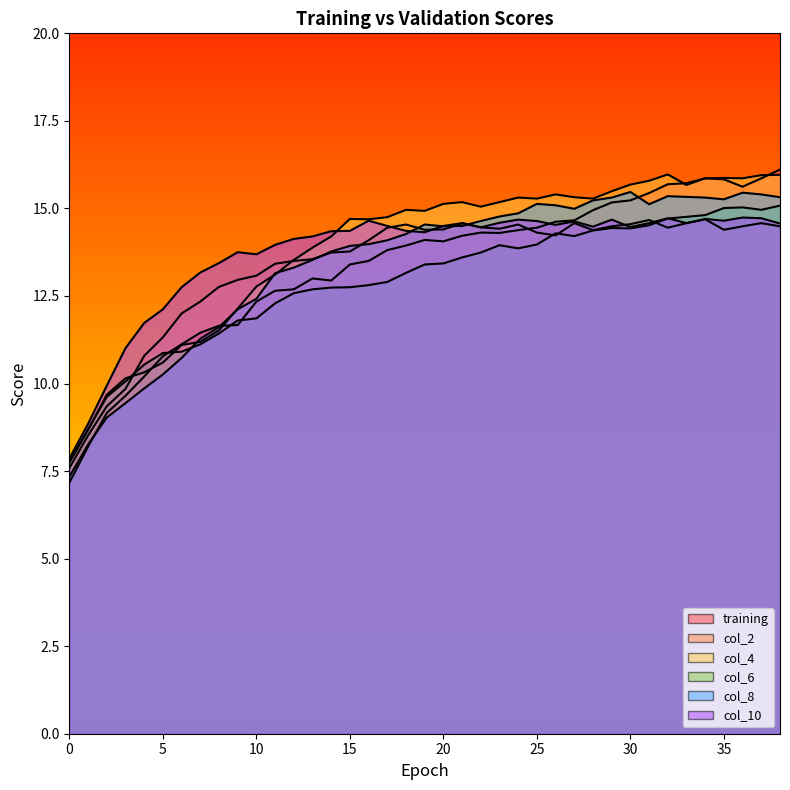

Reading left to right, what are all the values shown in this chart?

training: 7.2	8.2	9.2	9.7	10.2	10.8	11.1	11.4	11.7	11.7	12.3	12.7	12.7	13.0	12.9	13.4	13.5	13.8	13.9	14.1	14.1	14.2	14.3	14.3	14.4	14.4	14.6	14.7	14.9	15.2	15.2	15.4	15.7	15.7	15.9	15.8	15.6	15.9	16.1
col_2: 7.6	8.5	9.3	9.8	10.8	11.3	12.0	12.3	12.8	13.0	13.1	13.4	13.5	13.6	13.7	13.8	14.1	14.4	14.5	14.4	14.4	14.6	14.5	14.4	14.5	14.3	14.2	14.6	14.4	14.5	14.6	14.7	14.4	14.6	14.7	14.4	14.5	14.6	14.5
col_4: 7.8	8.7	9.7	10.2	10.3	10.6	11.1	11.2	11.5	12.1	12.8	13.1	13.5	13.9	14.2	14.7	14.7	14.8	15.0	14.9	15.1	15.2	15.1	15.2	15.3	15.3	15.4	15.3	15.3	15.5	15.7	15.8	16.0	15.7	15.9	15.9	15.9	15.9	16.0
col_6: 7.8	8.7	9.6	10.1	10.5	10.9	10.9	11.1	11.4	11.8	11.9	12.3	12.6	12.7	12.7	12.8	12.8	12.9	13.2	13.4	13.4	13.6	13.7	13.9	13.9	14.0	14.3	14.2	14.4	14.4	14.4	14.5	14.7	14.8	14.8	15.0	15.0	15.0	15.1
col_8: 7.3	8.3	9.0	9.4	9.9	10.3	10.7	11.3	11.6	12.1	12.4	13.2	13.3	13.5	13.8	13.9	14.0	14.1	14.3	14.5	14.5	14.5	14.6	14.8	14.9	15.1	15.1	15.0	15.2	15.3	15.5	15.1	15.3	15.3	15.3	15.3	15.4	15.4	15.3
col_10: 7.9	8.8	9.9	11.0	11.7	12.1	12.8	13.2	13.4	13.8	13.7	14.0	14.1	14.2	14.3	14.4	14.7	14.5	14.4	14.3	14.5	14.6	14.5	14.6	14.7	14.6	14.5	14.6	14.5	14.7	14.5	14.6	14.7	14.6	14.7	14.7	14.7	14.7	14.6